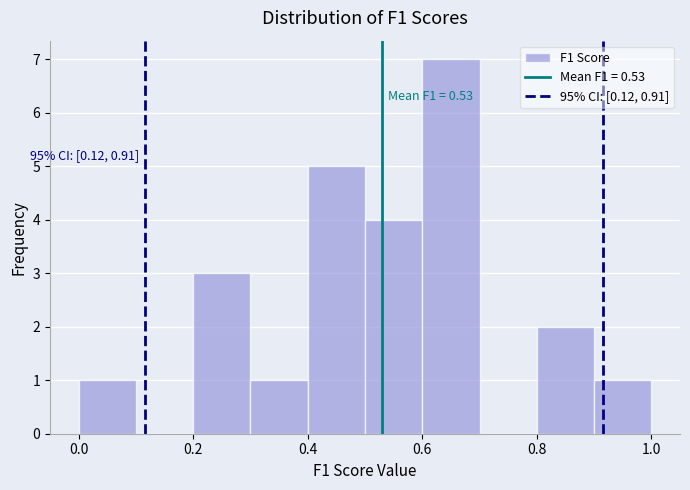

Over which range of the x-axis is the bar tallest?

0.6 to 0.7